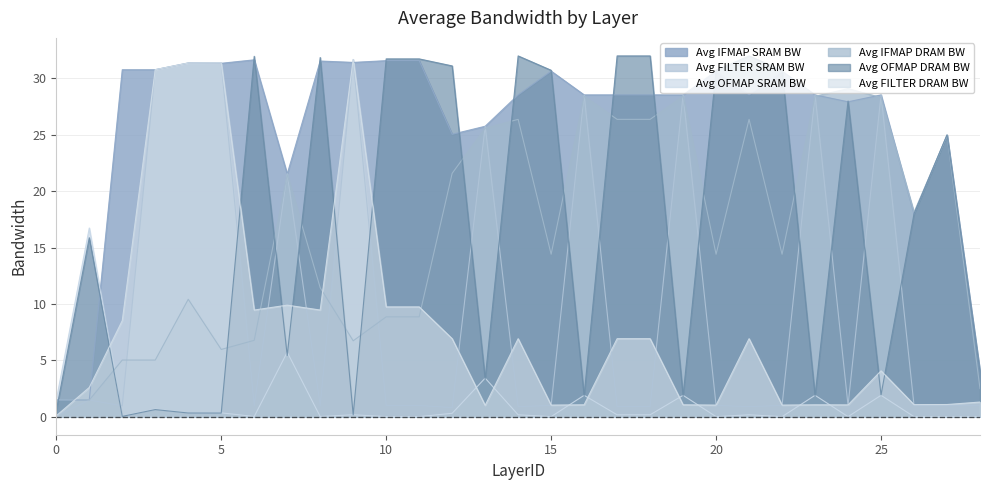

What is the highest value of the Avg IFMAP DRAM BW series?

29.1